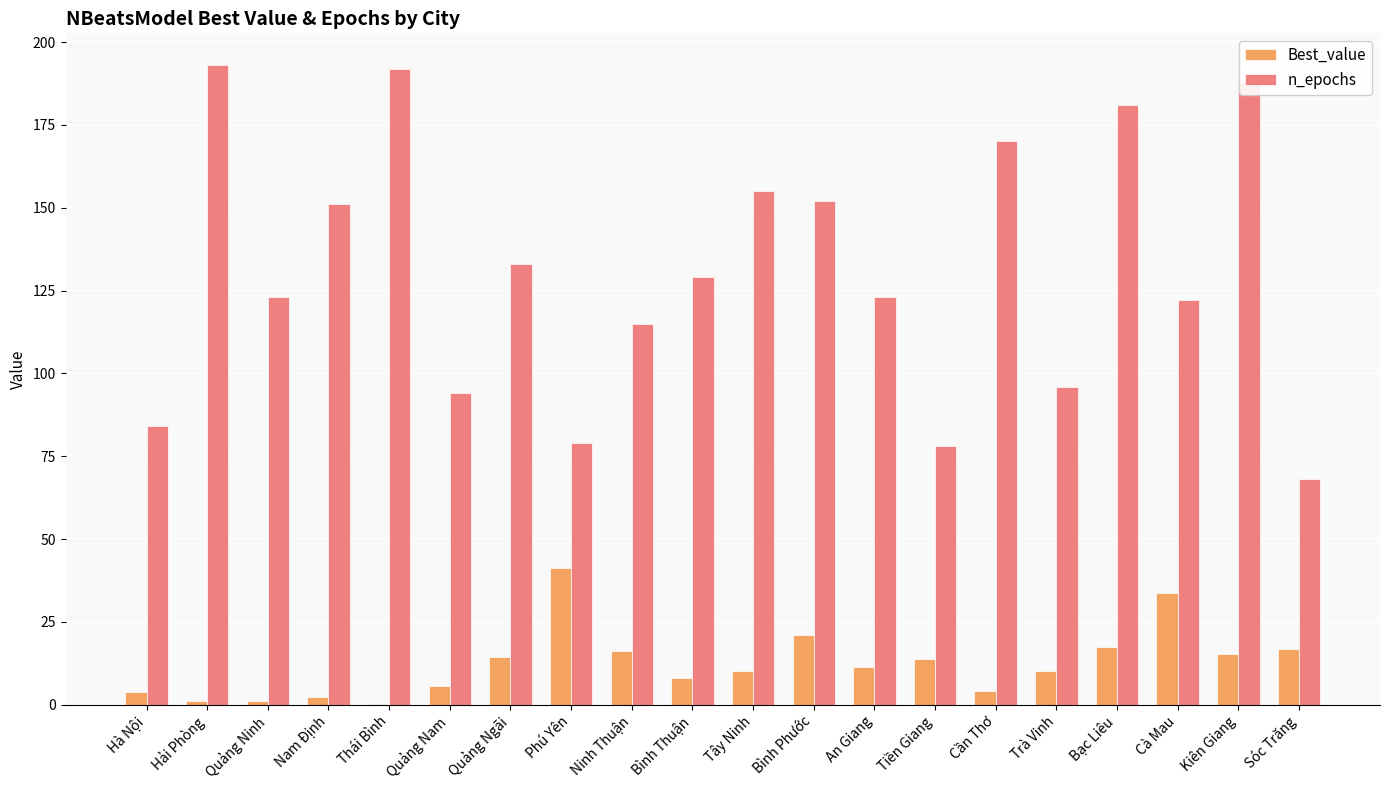

What value does the Best_value series have at Cà Mau?

33.7